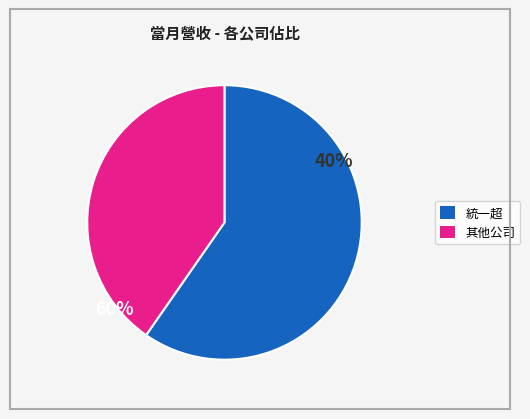

Which category accounts for the majority?

統一超